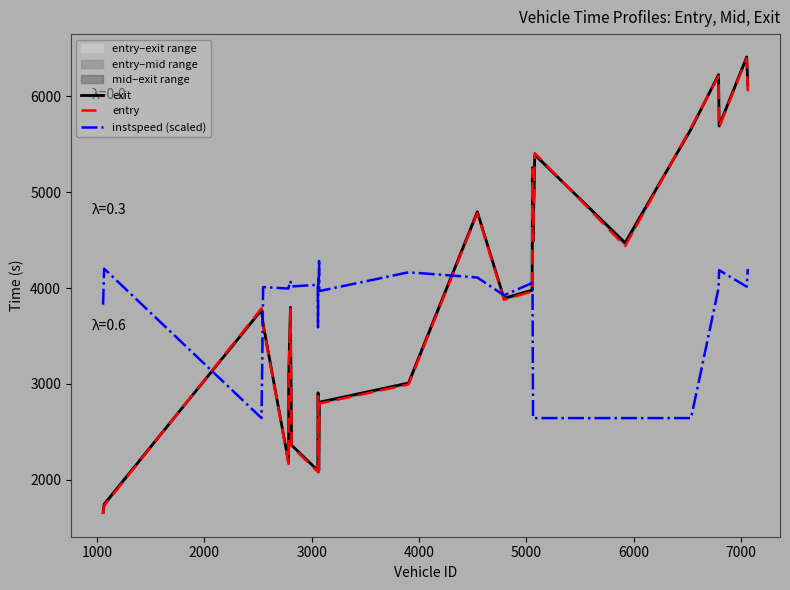

What is the minimum value for instspeed (scaled)?

2642.6